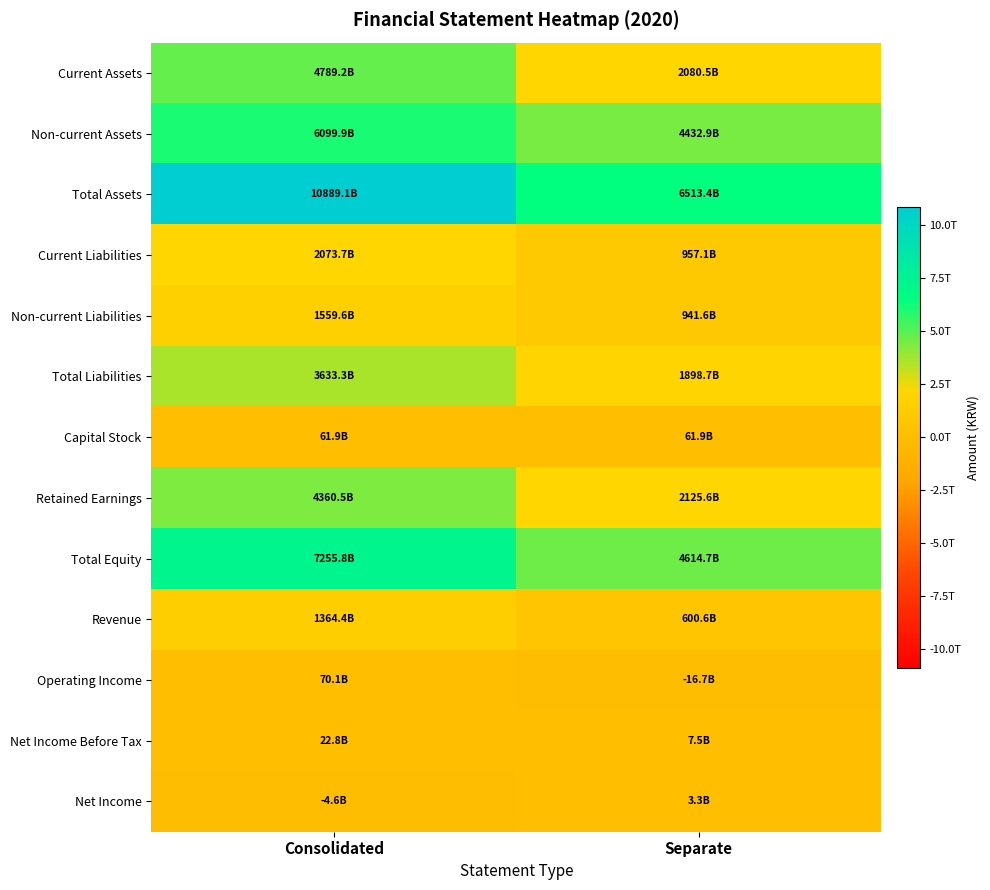

Between Consolidated and Separate, which series saw the biggest shift?

Total Assets